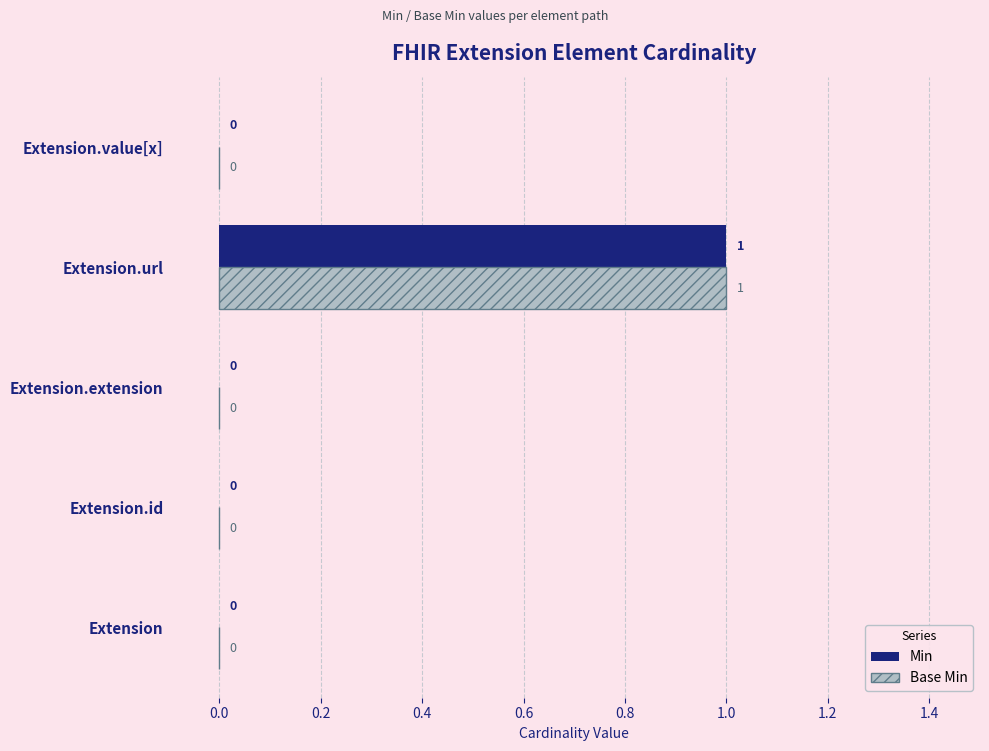

The Base Min series shows 1 at Extension.id. True or false?

False